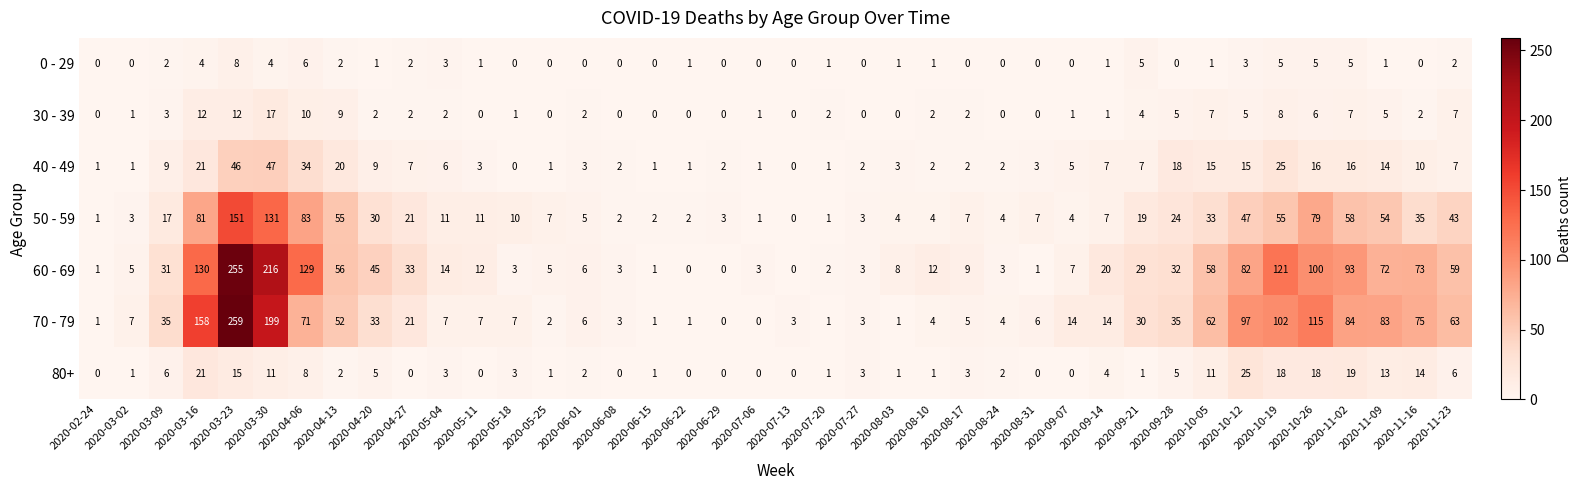

How many 0 - 29 values are between 0 and 3?

32